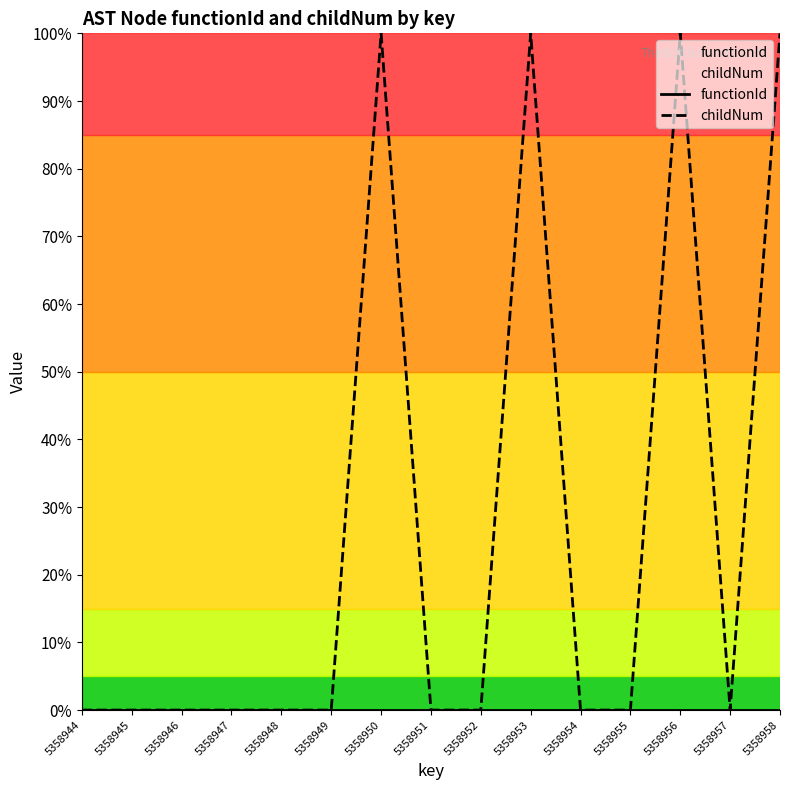

Reading left to right, extract all data points from this chart.

functionId: 5358944=0.0	5358945=0.0	5358946=0.0	5358947=0.0	5358948=0.0	5358949=0.0	5358950=0.0	5358951=0.0	5358952=0.0	5358953=0.0	5358954=0.0	5358955=0.0	5358956=0.0	5358957=0.0	5358958=0.0
childNum: 5358944=0.0	5358945=0.0	5358946=0.0	5358947=0.0	5358948=0.0	5358949=0.0	5358950=1.0	5358951=0.0	5358952=0.0	5358953=1.0	5358954=0.0	5358955=0.0	5358956=1.0	5358957=0.0	5358958=1.0